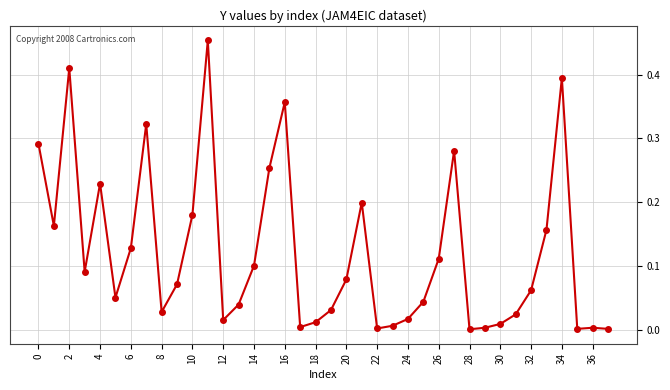

True or false: there are more than 1 points higher than both neighbors.

True